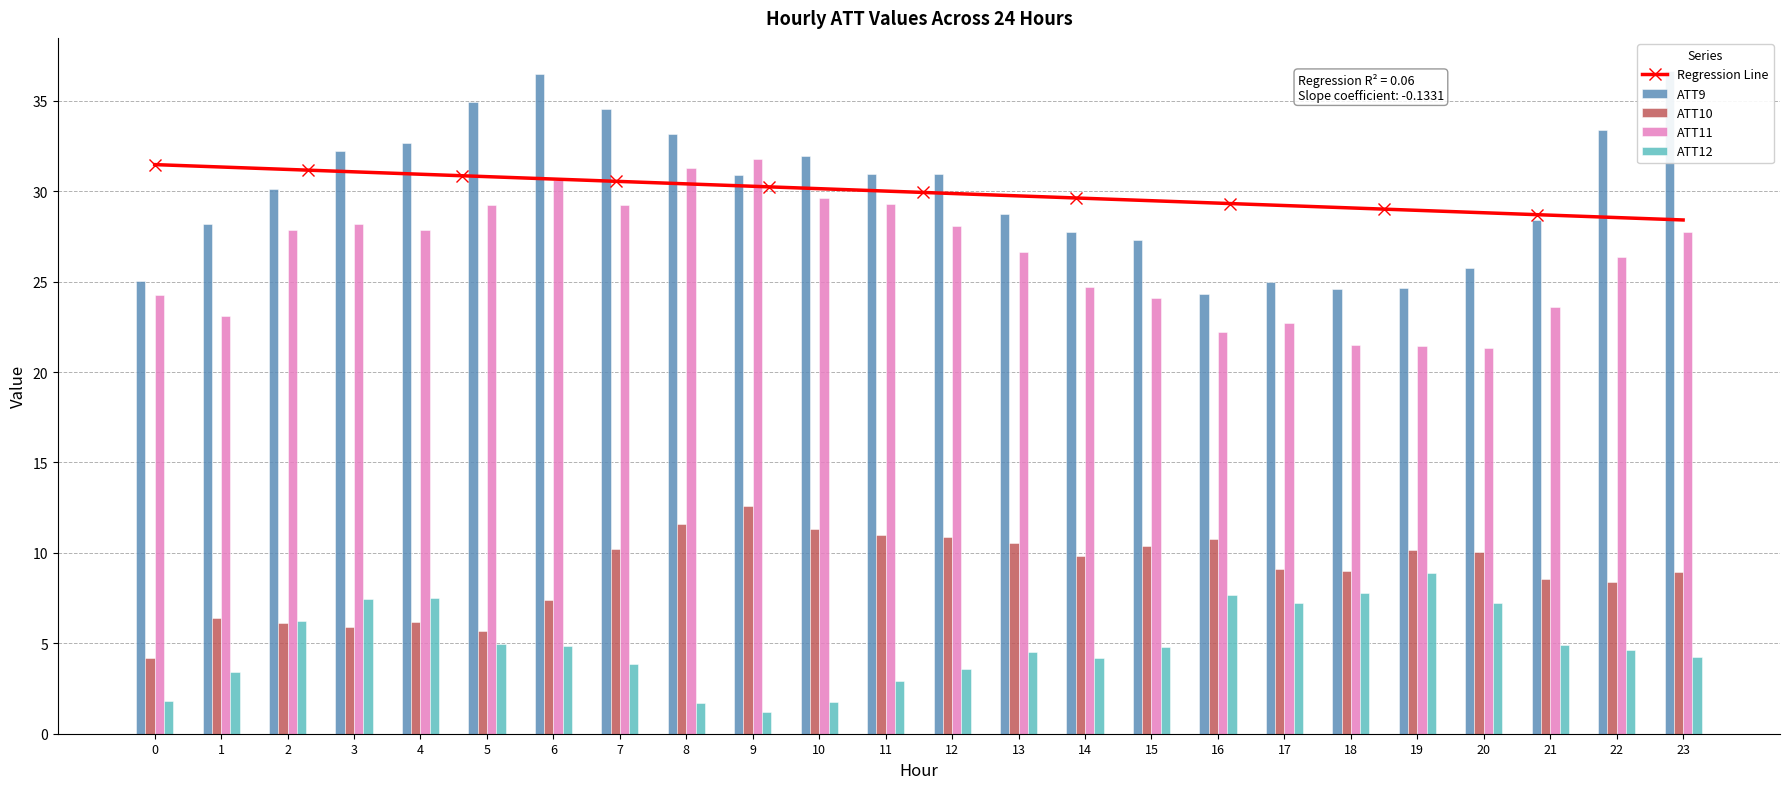

What is the approximate value of ATT9 at 13?

28.8